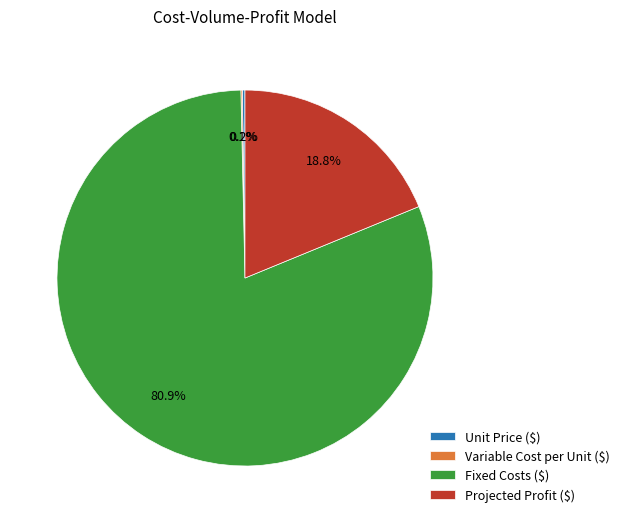

Is it true that Projected Profit ($) is 13% of the pie?

False